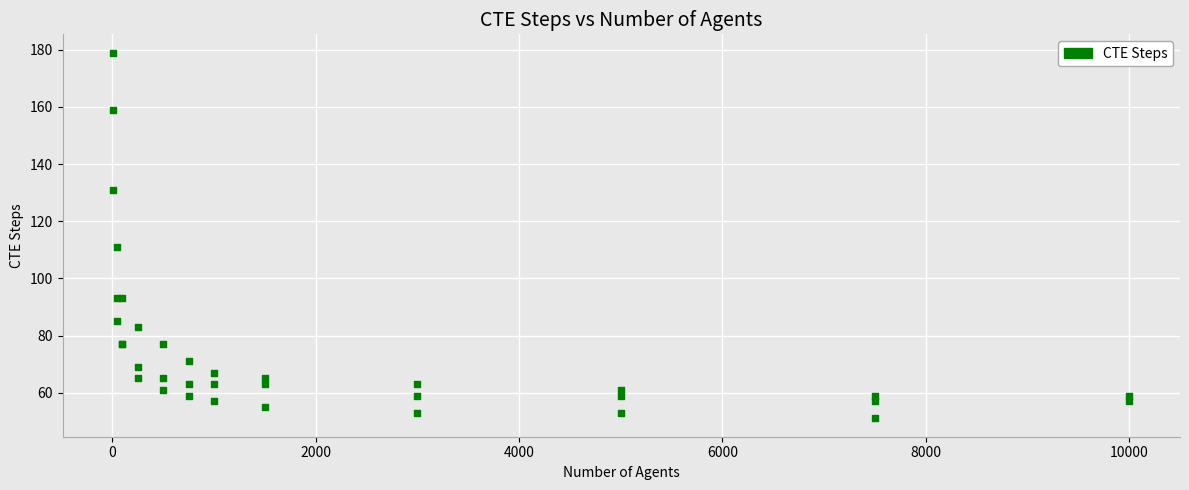

What Y value in the scatter plot is closest to 115?

111